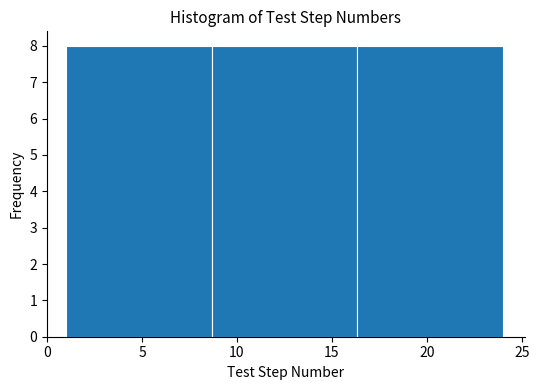

Reading left to right, transcribe this chart: for each bar, give the range it covers on the x-axis and its height. Neither the bar edges nor the heights are printed on the chart, so give them approximately, as read against the axes.

1.0 to 8.5: 8
8.5 to 16.5: 8
16.5 to 24.0: 8